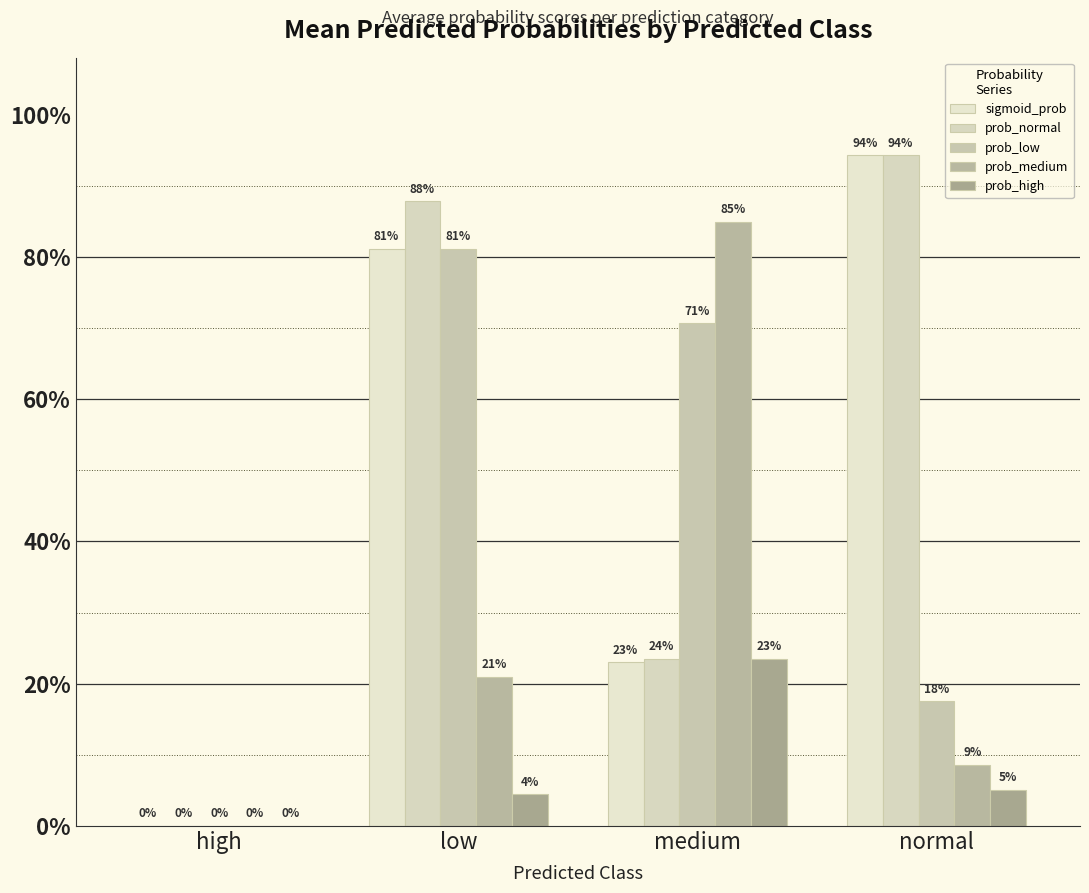

Which series has the largest total across all categories?

prob_normal